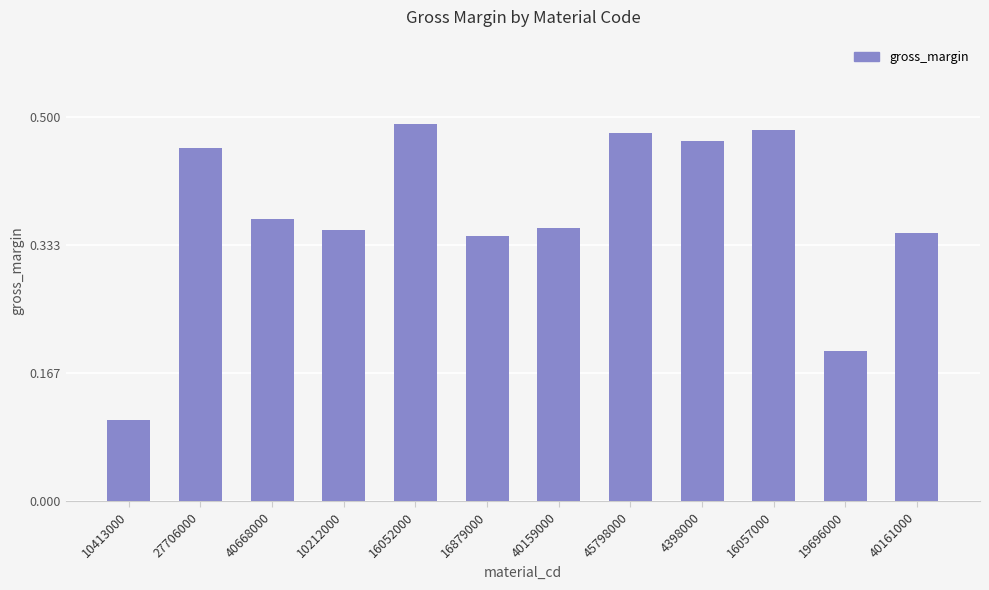

The value at 19696000 is 0.3. True or false?

False